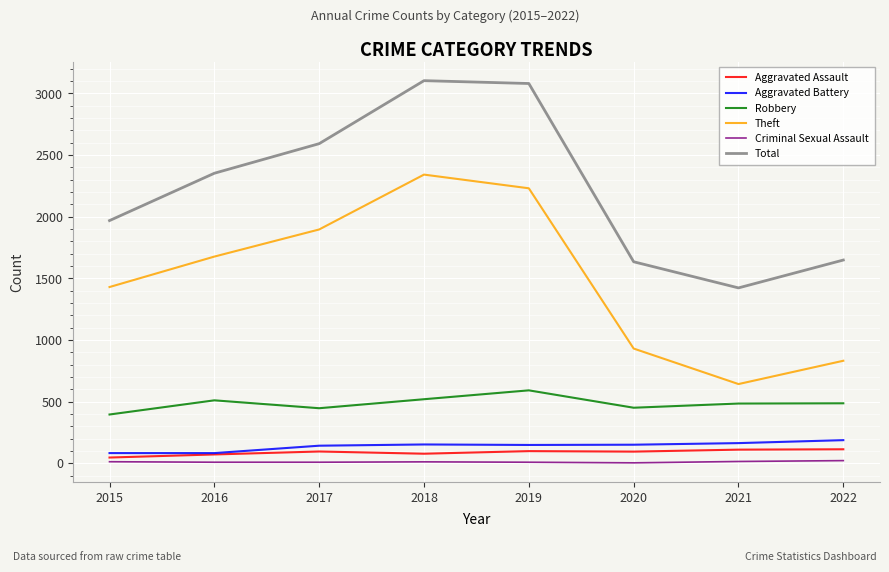

Which series has the largest total across all categories?

Total